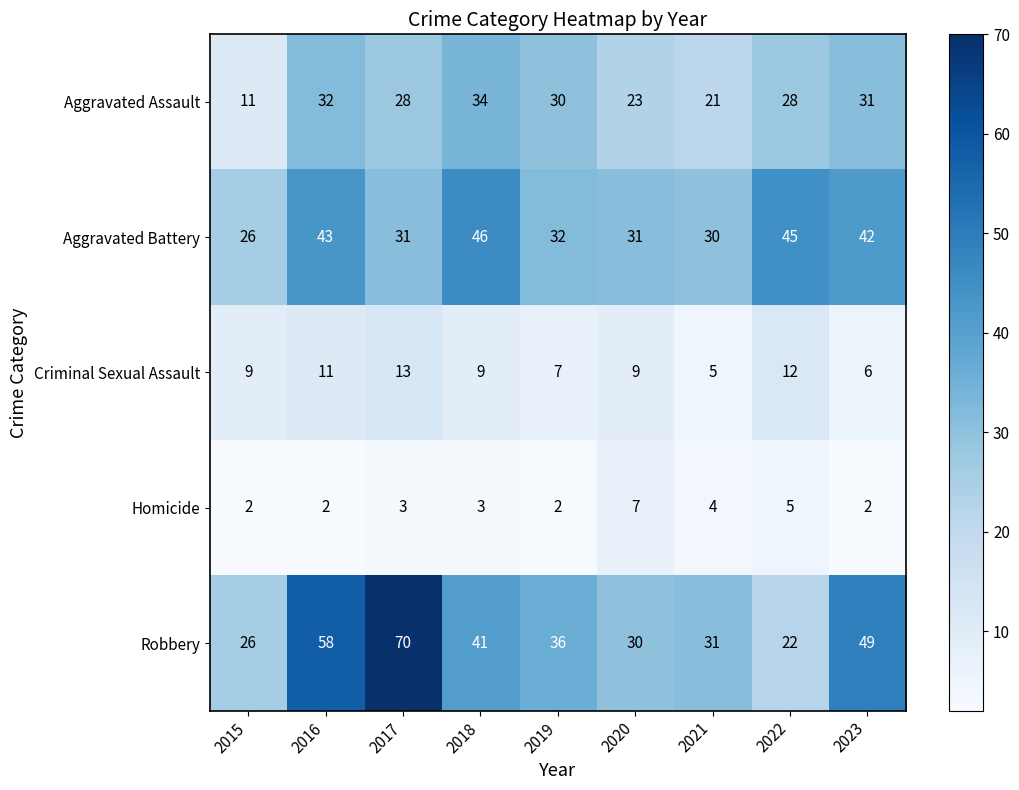

What is the average value of the Aggravated Assault series?

26